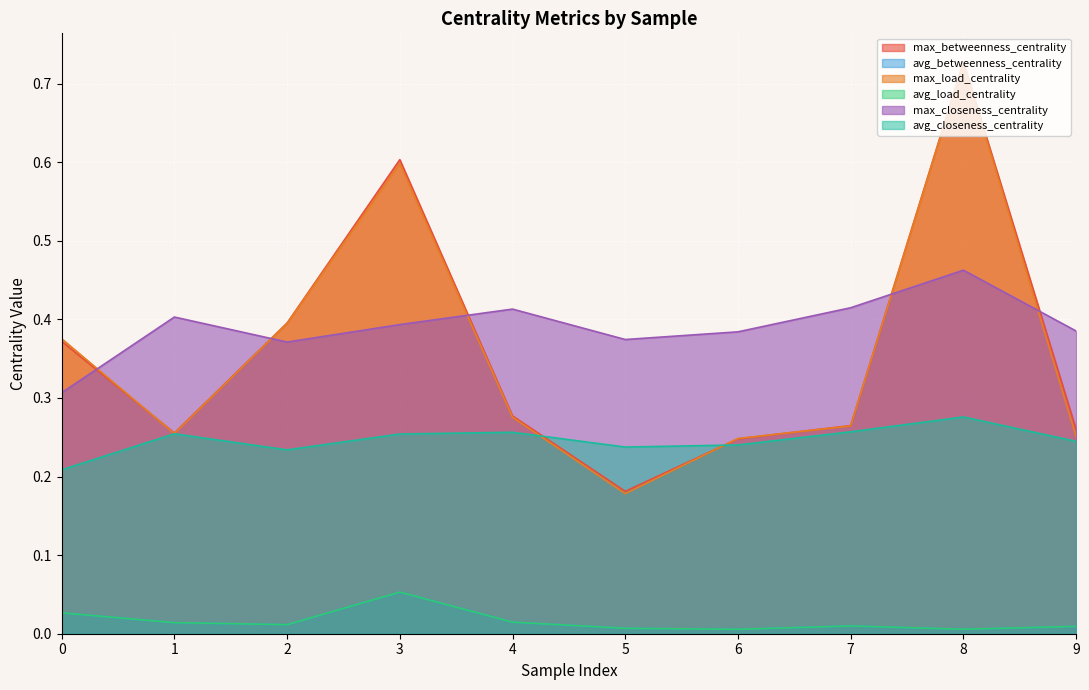

What is the maximum value for avg_load_centrality?

0.1